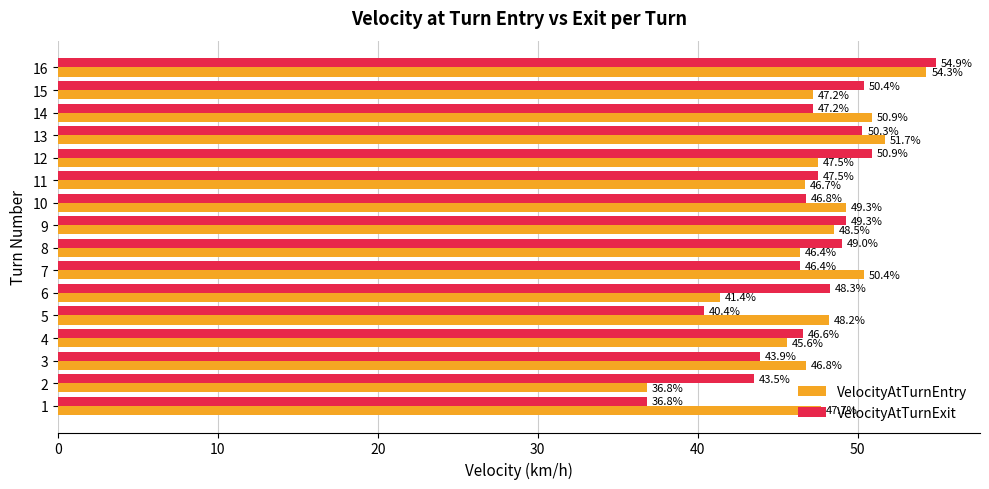

List the series in order of their peak value, highest first.

VelocityAtTurnExit, VelocityAtTurnEntry